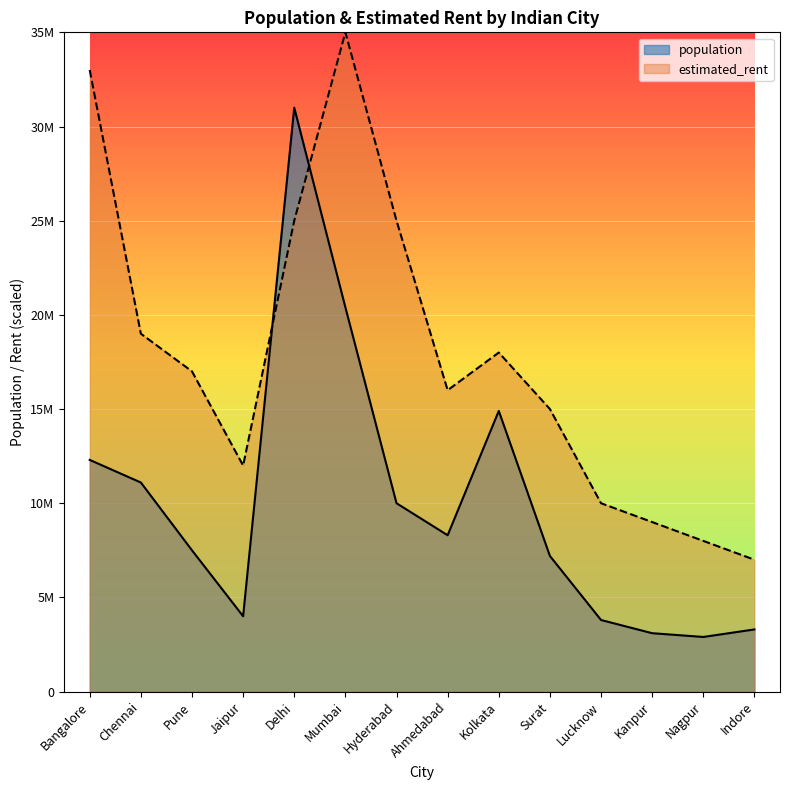

True or false: population and estimated_rent cross at least once.

True